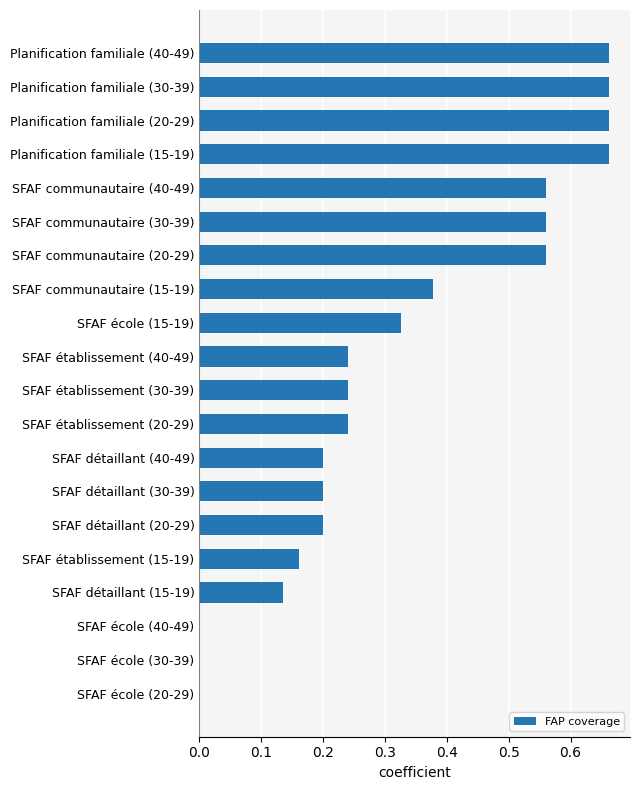

True or false: the data shows 0.2 at SFAF communautaire (15-19).

False